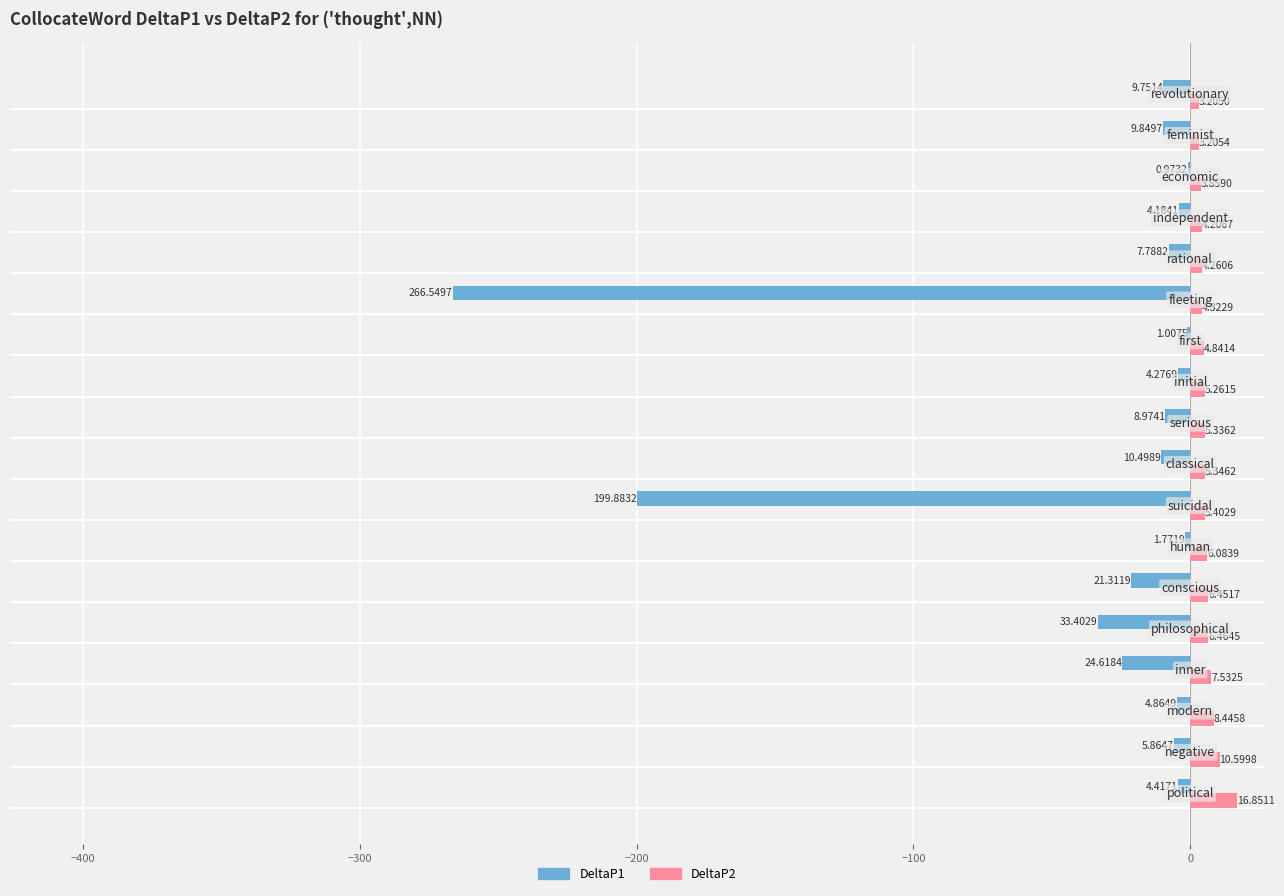

Which series has the largest total across all categories?

DeltaP2